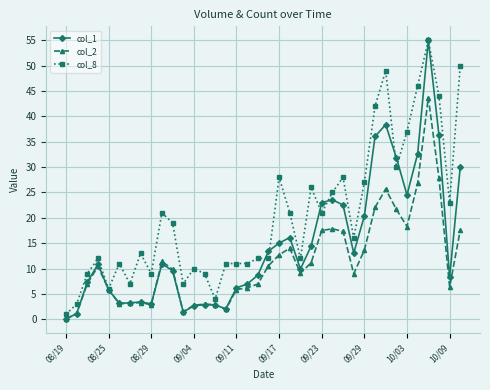

Which series has the widest spread of values?

col_1